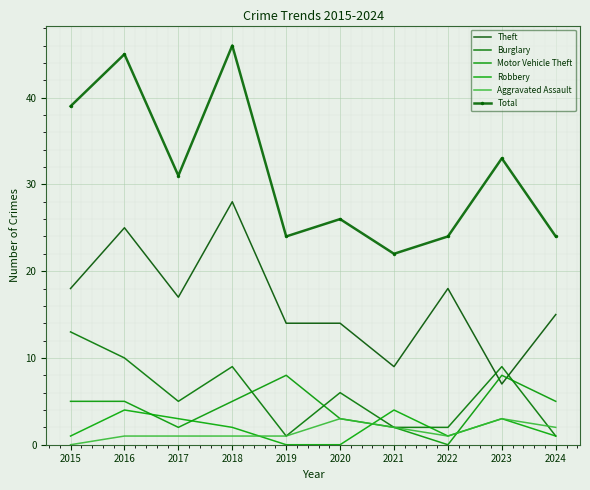

The Theft series shows 18 at 2022. True or false?

True